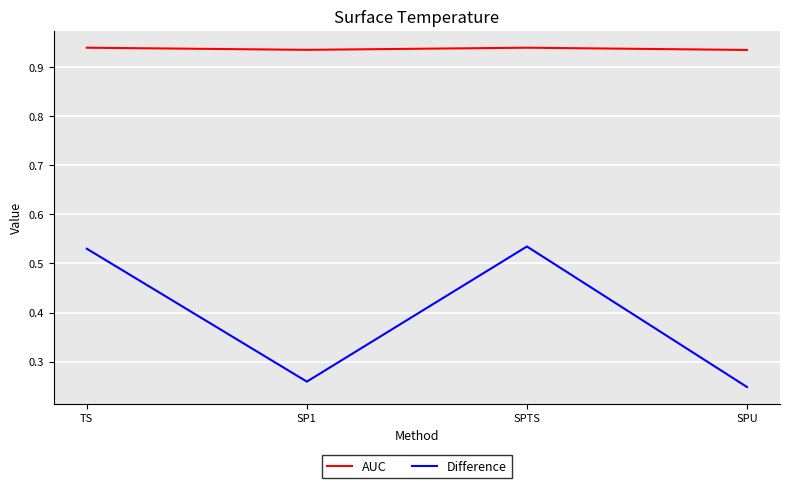

List the series in order of their peak value, highest first.

AUC, Difference